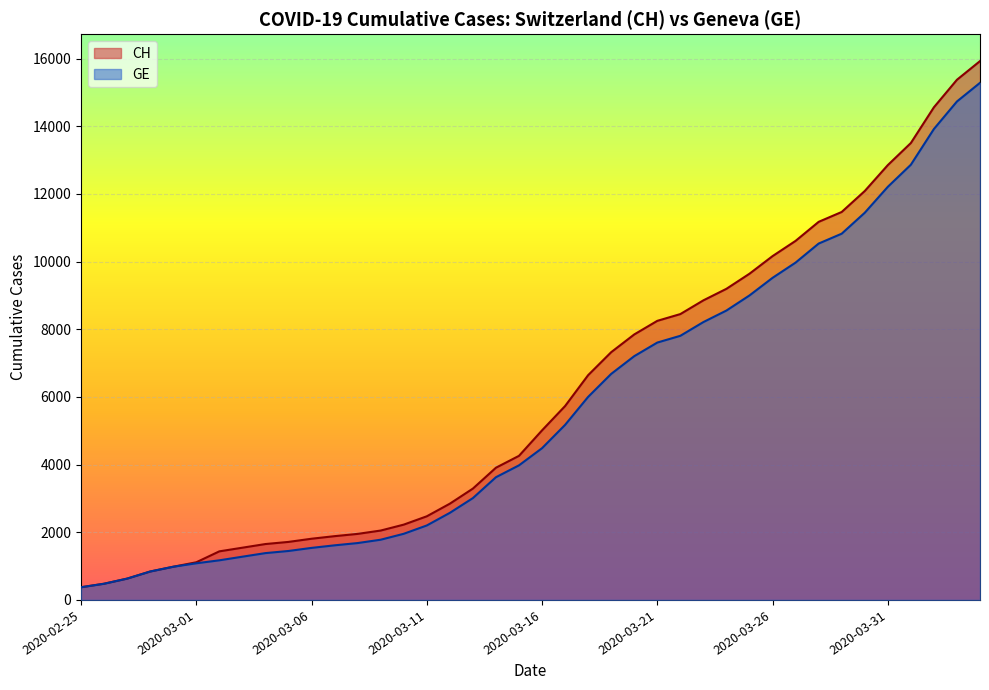

What is the total value across all series at 2020-03-06?

3347